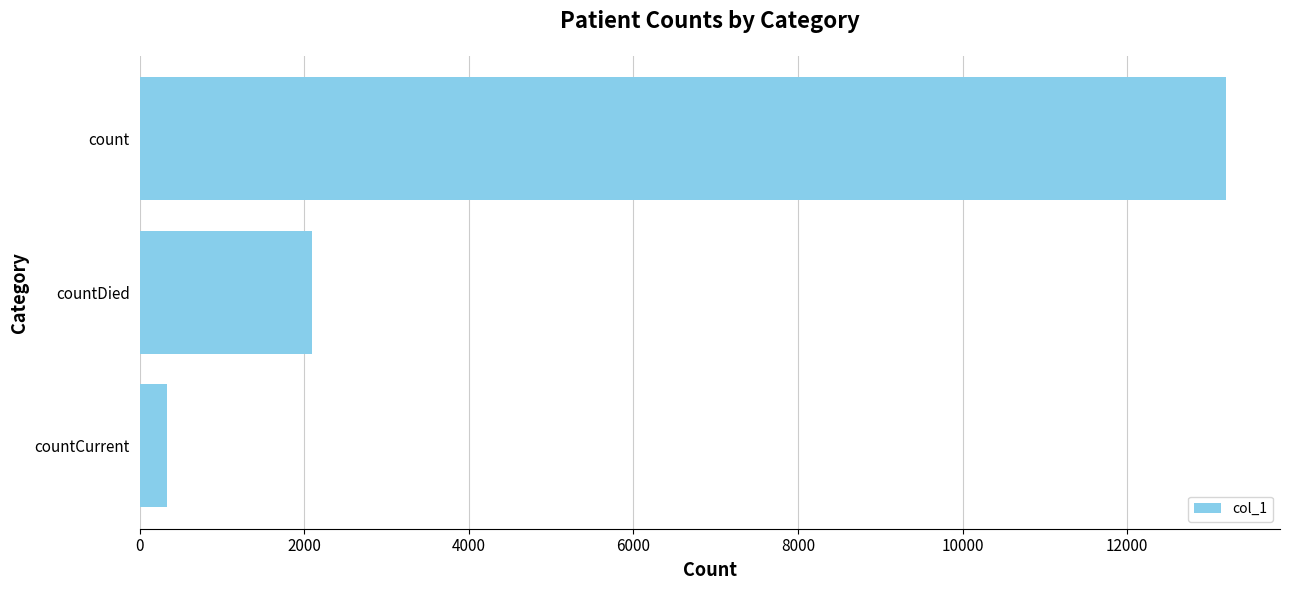

What is the change in value from count to countDied?

-11100